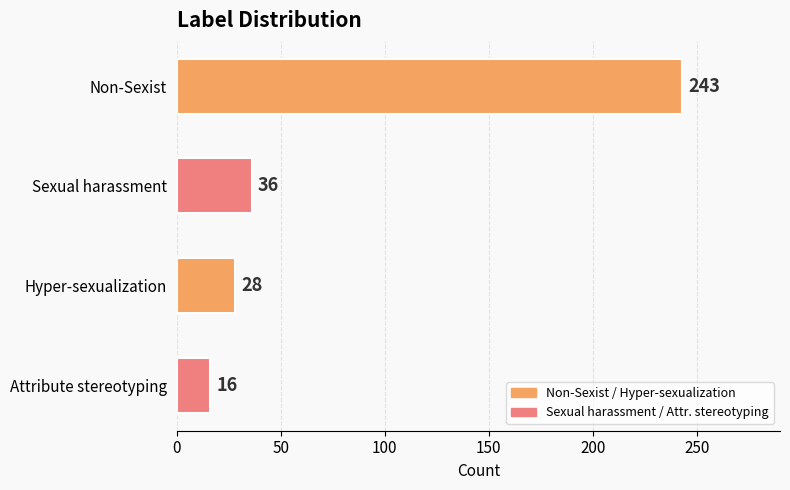

What is the smallest value displayed?

16